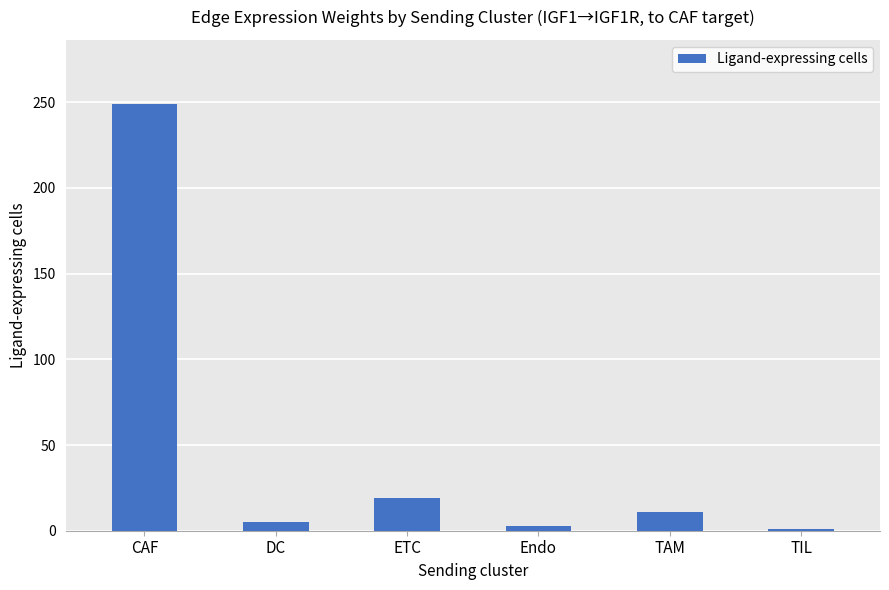

The chart shows a value of 249 at CAF. True or false?

True